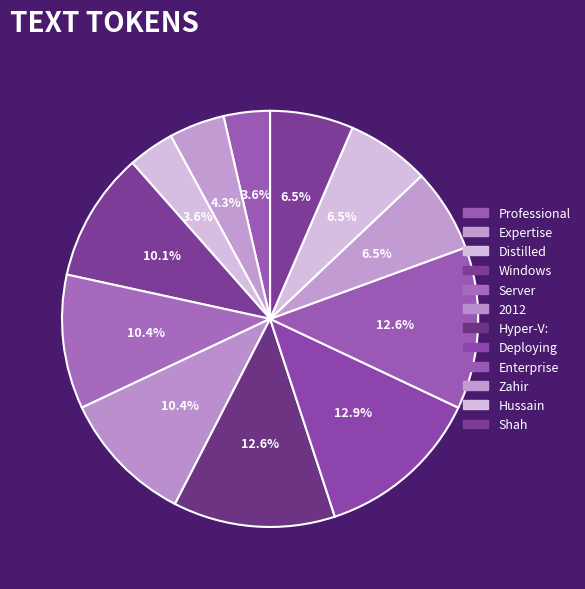

Which has a higher value, Shah or Windows?

Windows